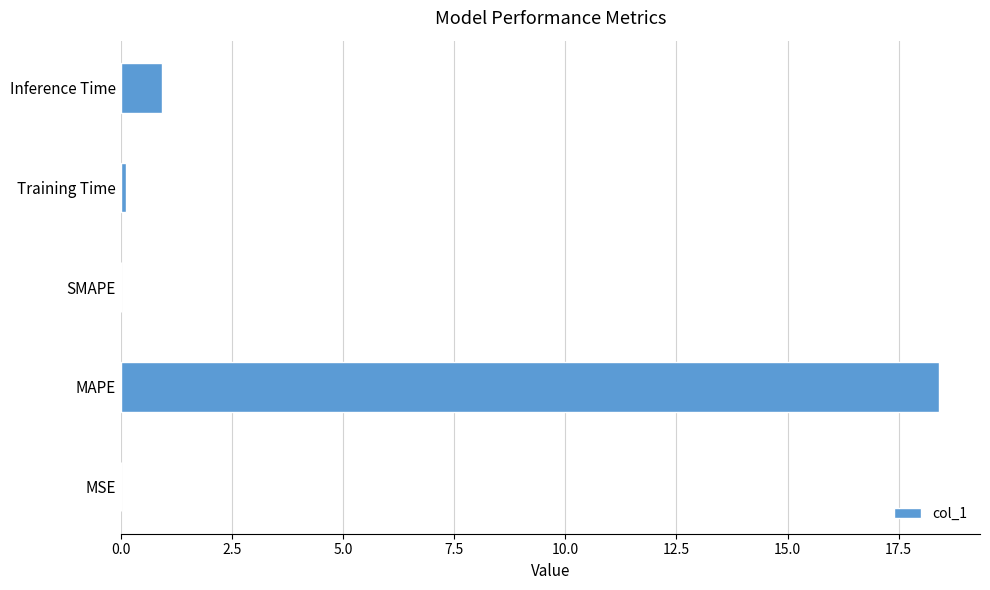

At which label is the value closest to 9?

Inference Time